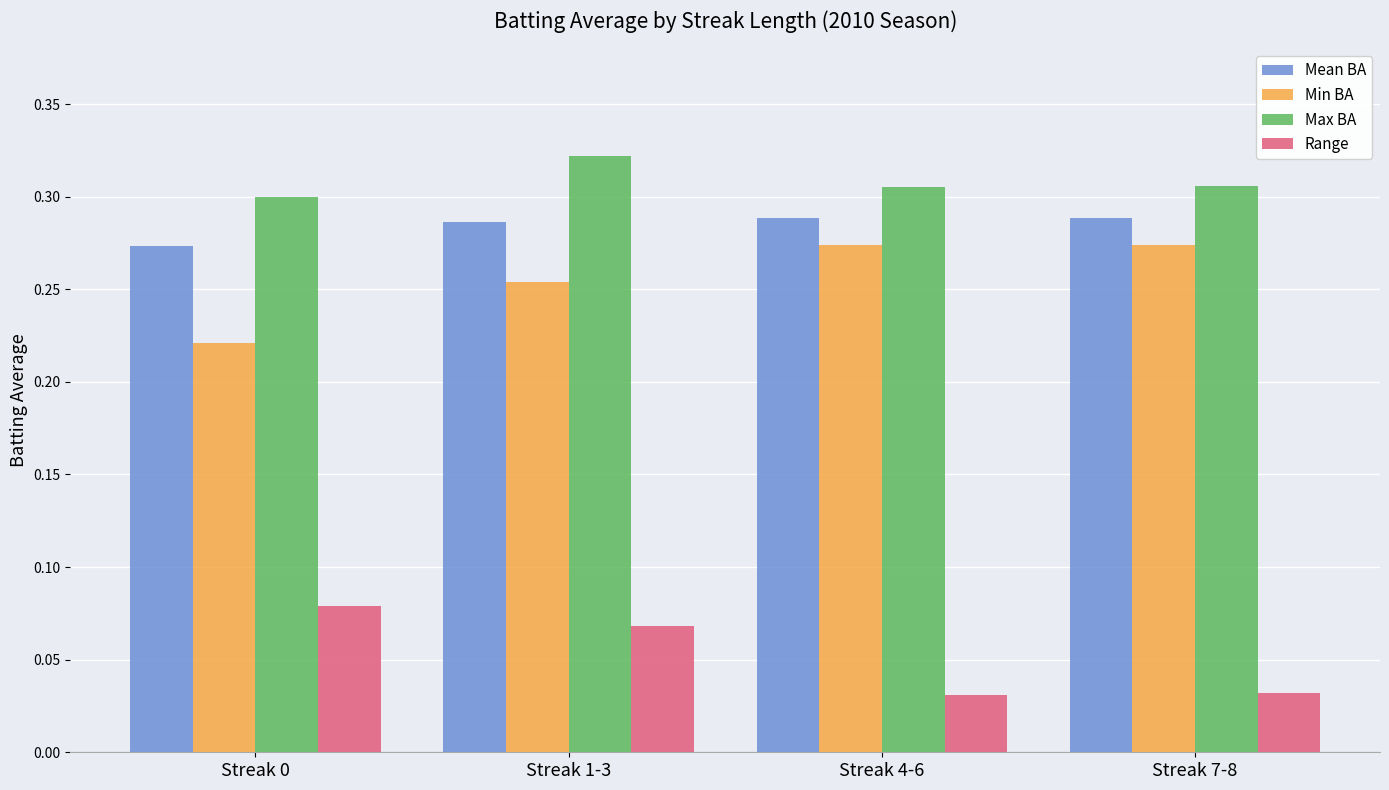

Is it true that Mean BA equals 0.3 at Streak 4-6?

True